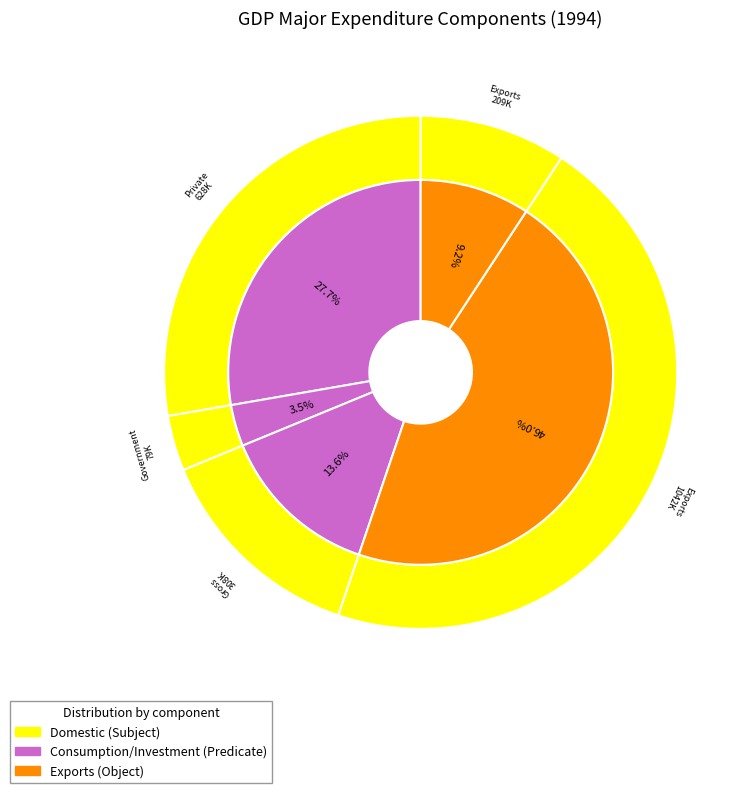

Combined, what portion of the pie is Private consumption expenditure and Exports of services?

37.0%